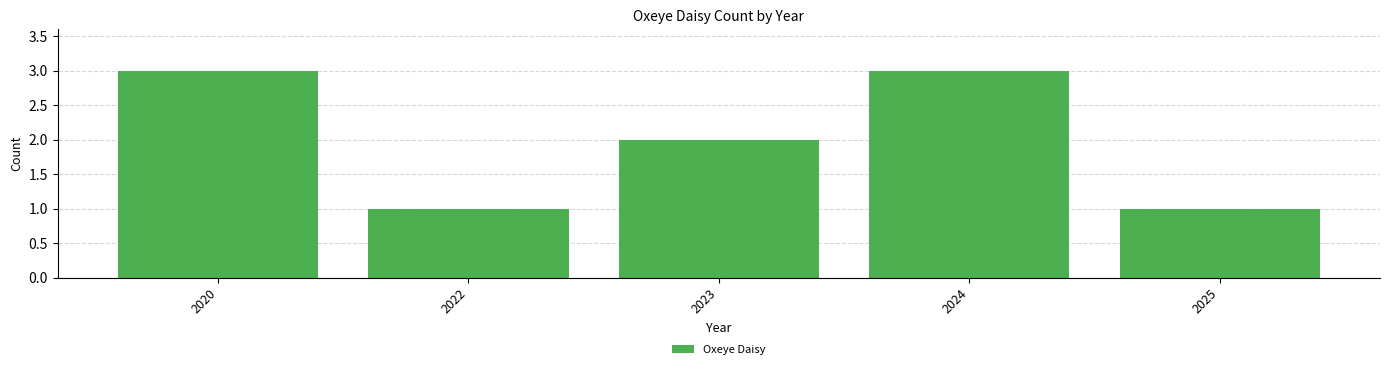

What is the change in value from 2022 to 2023?

+1